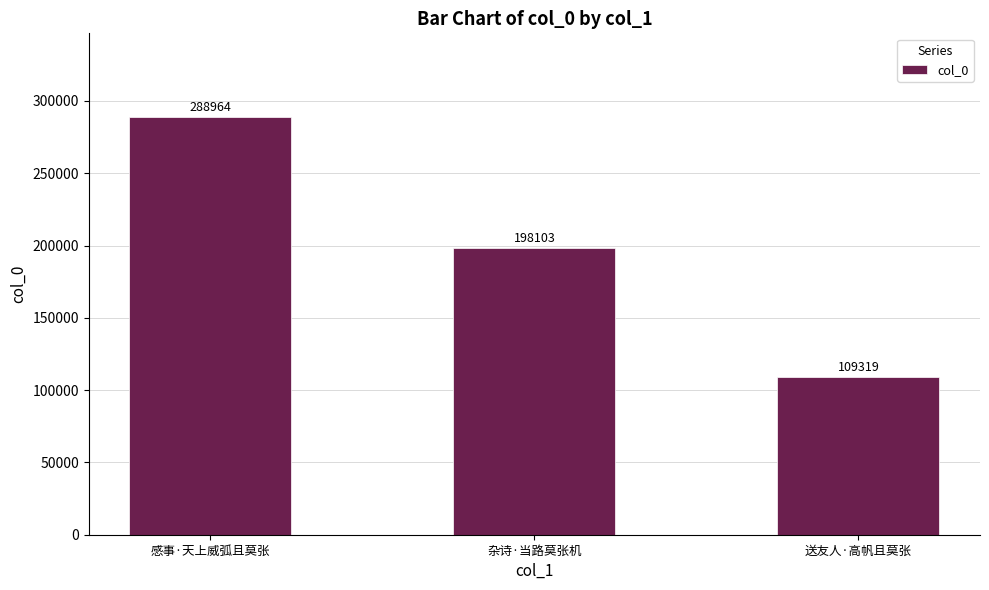

Is it true that the value at 感事·天上威弧且莫张 is 288964?

True